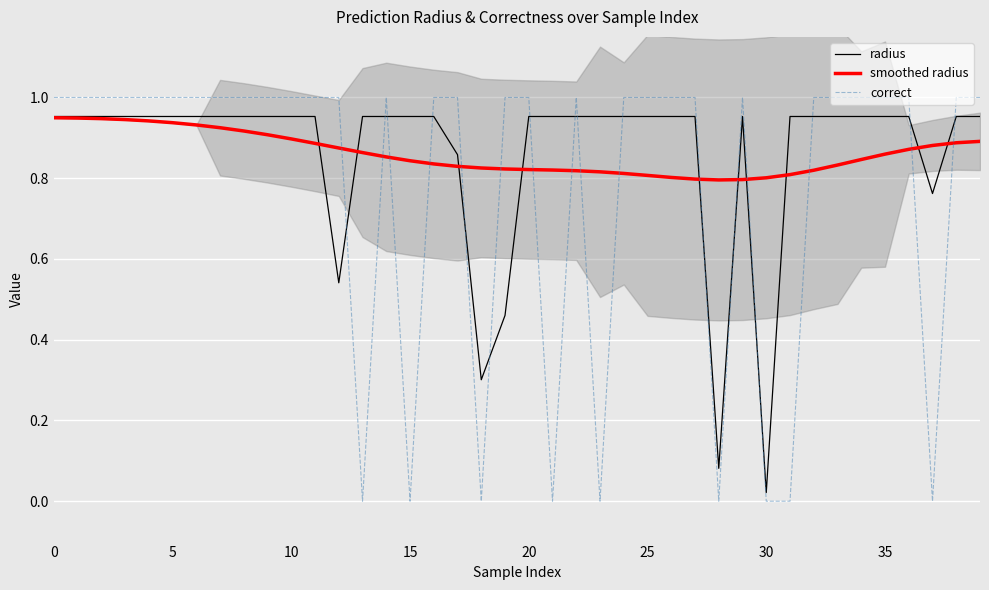

Which series has the widest spread of values?

correct